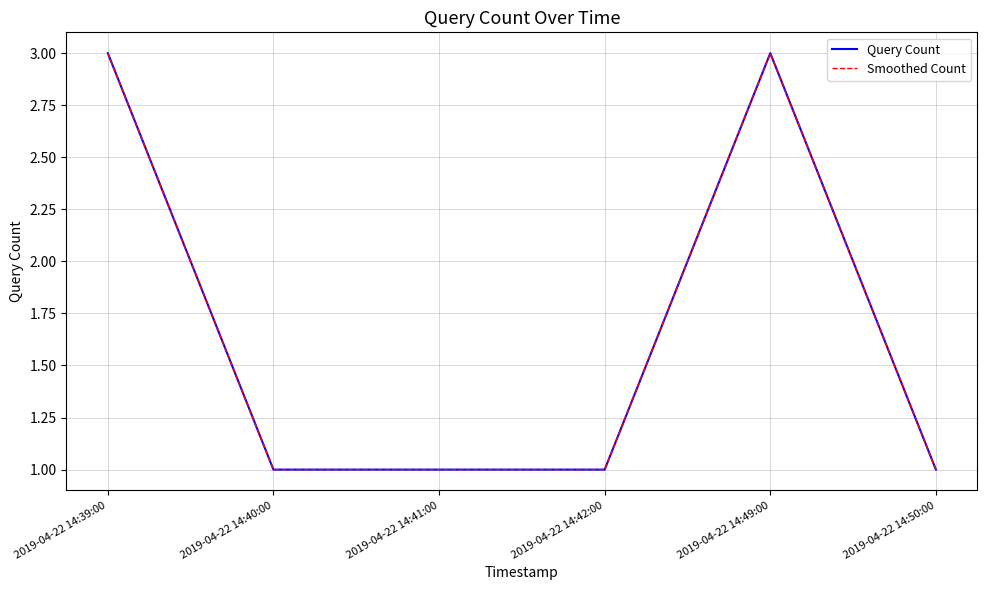

What is the value of the Query Count point at the 1st from the left?

3